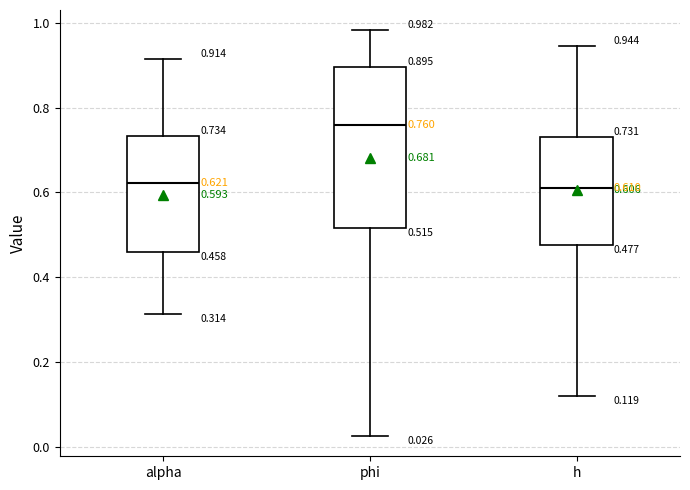

Comparing the boxes themselves (not the whiskers), which one is the tallest?

phi